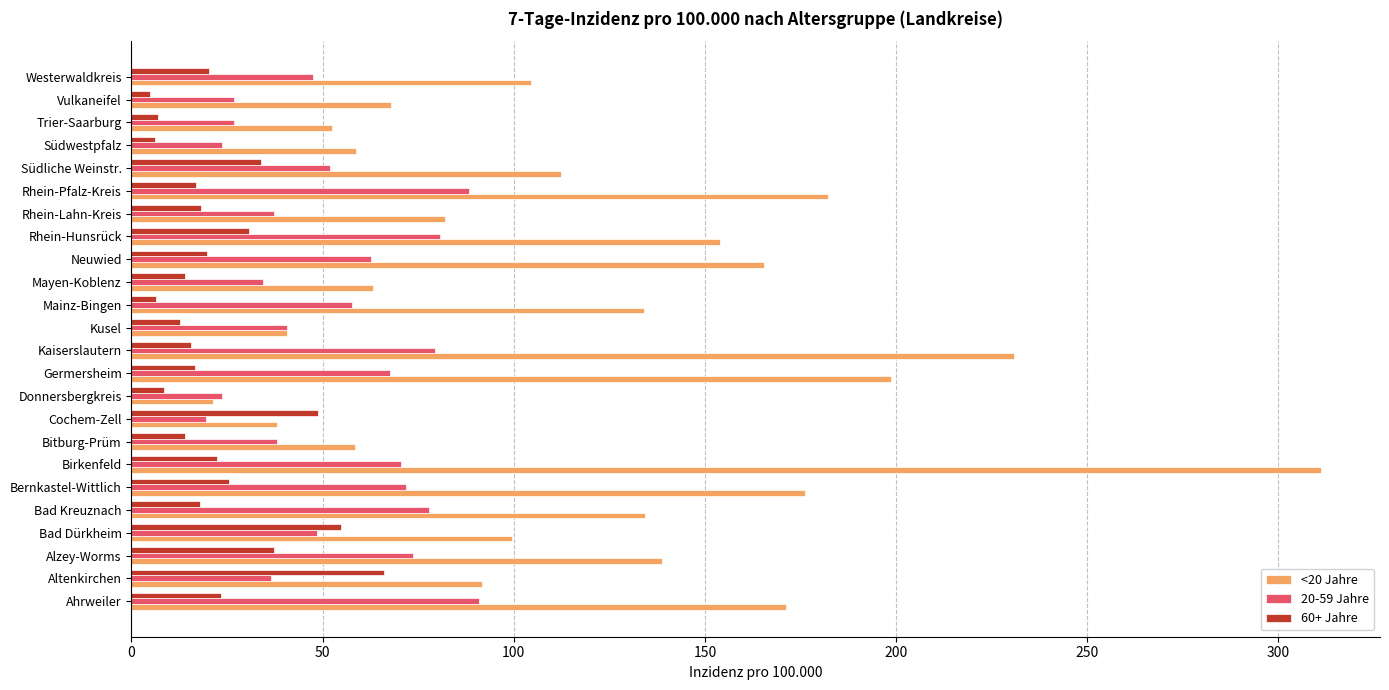

What is the difference between the maximum and second lowest values in the 60+ Jahre series?

59.9